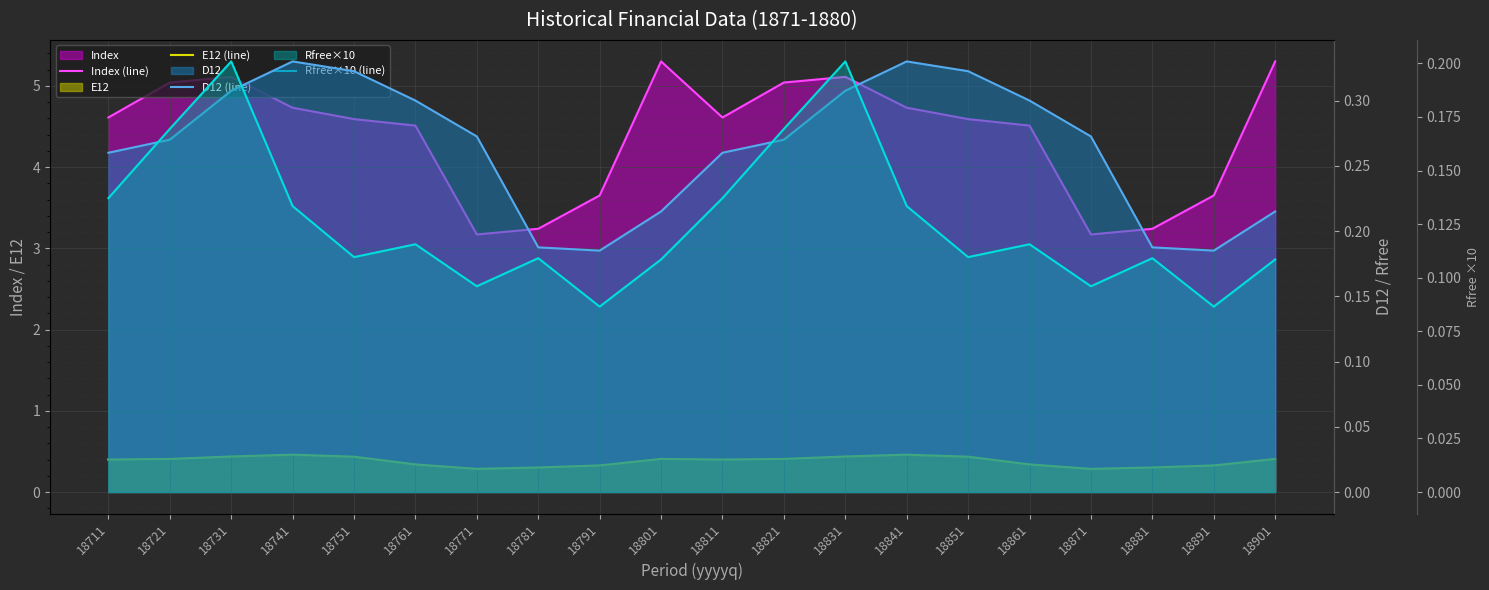

True or false: D12 (line) and E12 (line) cross at least once.

False